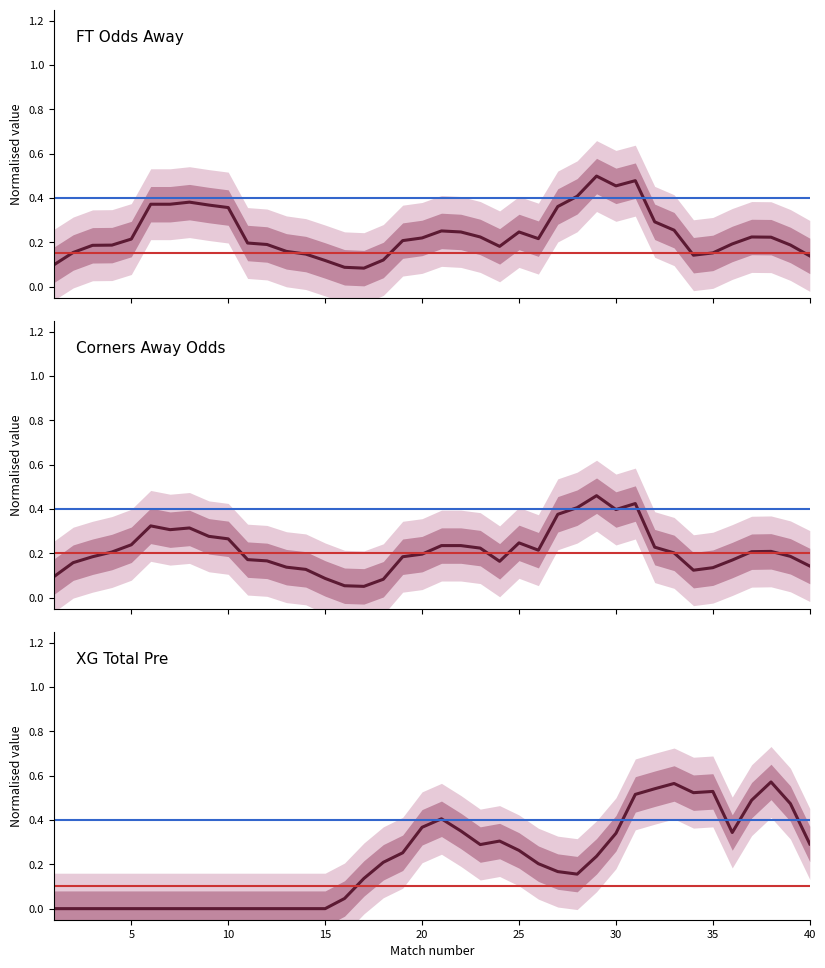

Is it true that XG Total Pre equals 0.4 at 20?

True